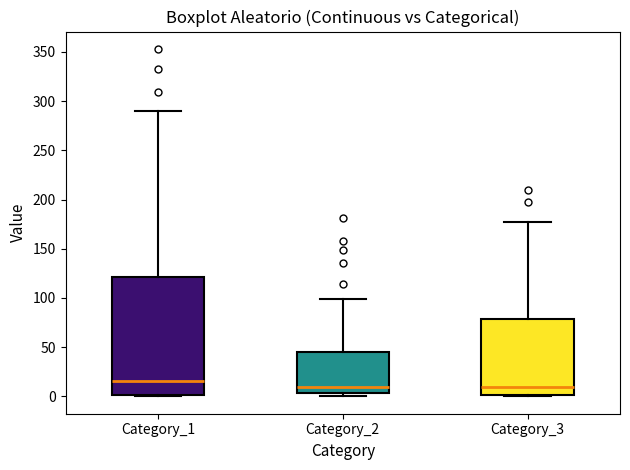

Reading left to right, transcribe this box plot: for each box, give where its median line is, the range the box spans, and where its two whiskers end, as read against the y-axis. The values are not printed on the chart, so give them approximately, as read against the axis.

Category_1: median 15, box 0 to 120, whiskers 0 to 290
Category_2: median 10, box 5 to 45, whiskers 0 to 100
Category_3: median 10, box 0 to 80, whiskers 0 to 175